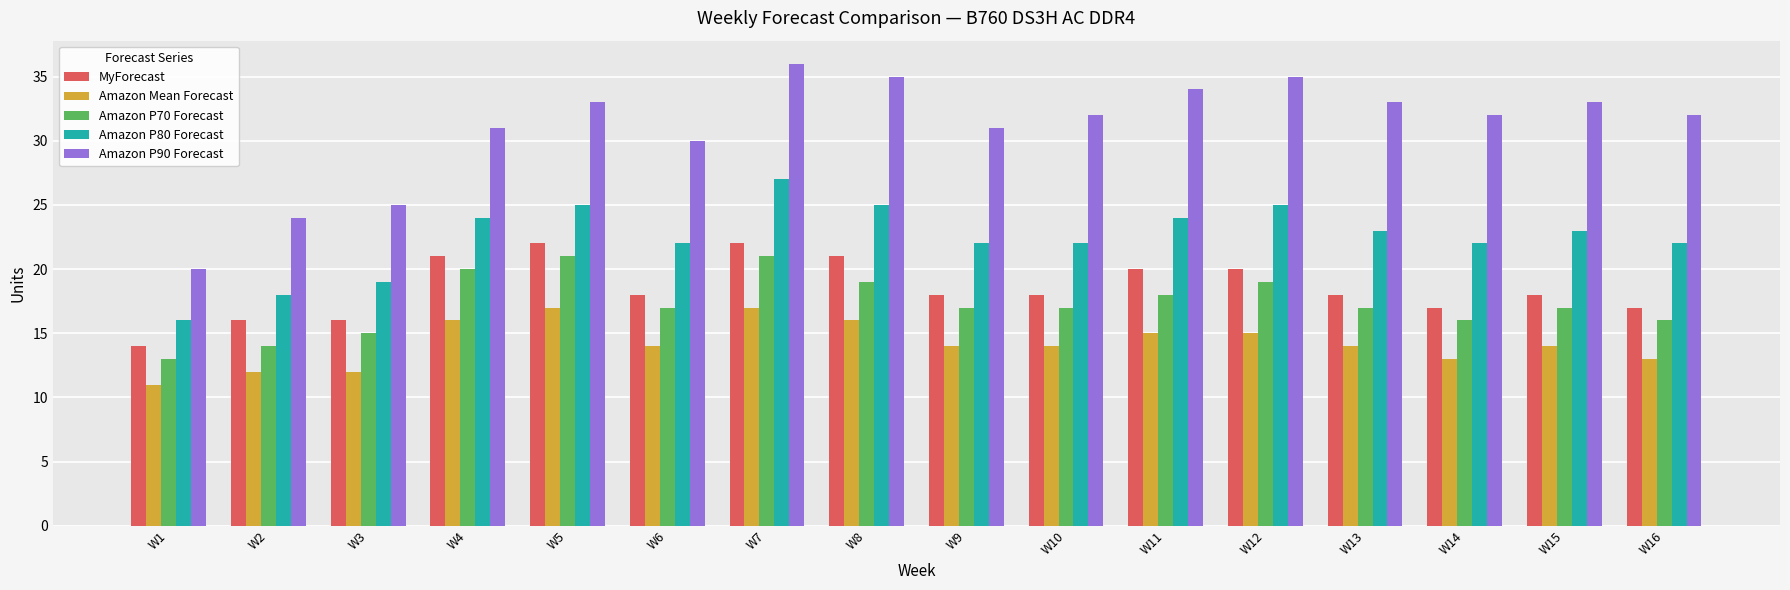

Read the Amazon P80 Forecast value at W14, to the nearest 5.

20